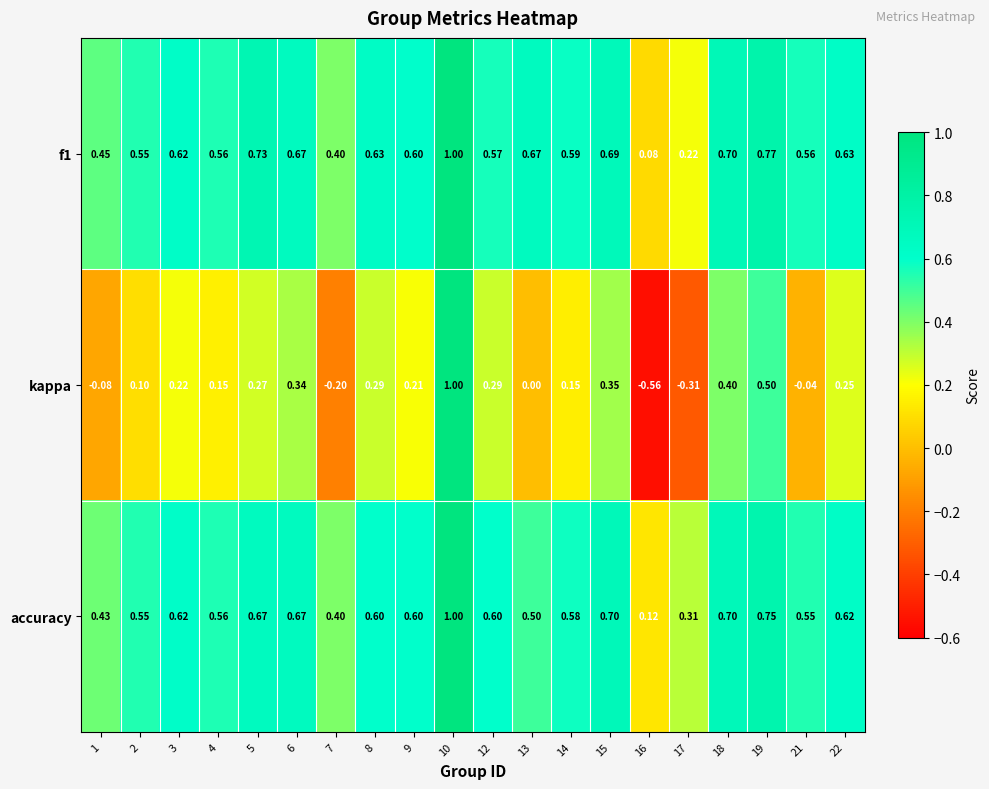

Which series changed the most between 6 and 8?

accuracy